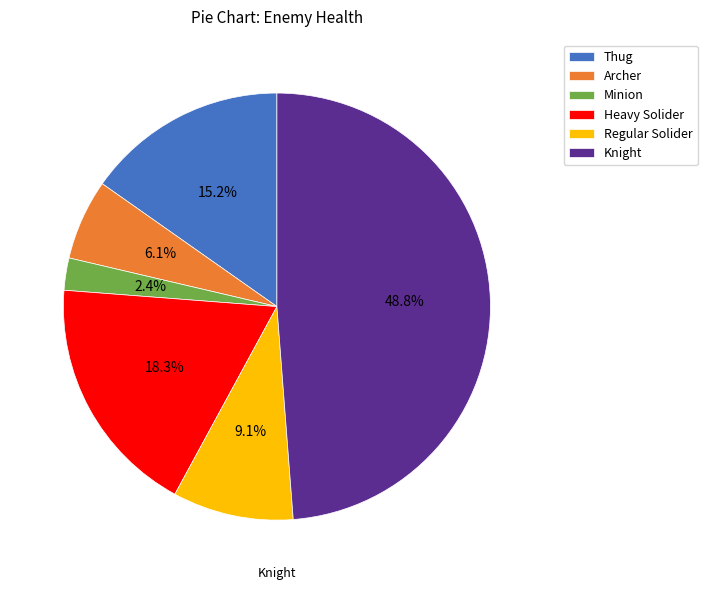

To the nearest percent, what is the combined percentage of Heavy Solider and Minion?

21%